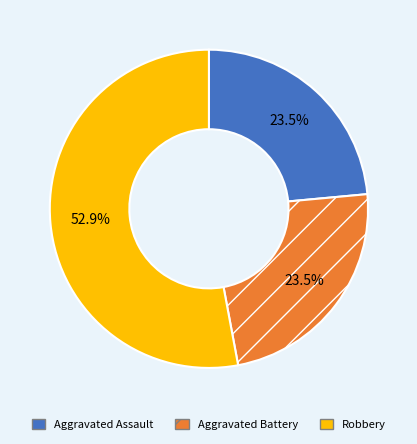

Which category has the biggest portion of the pie?

Robbery